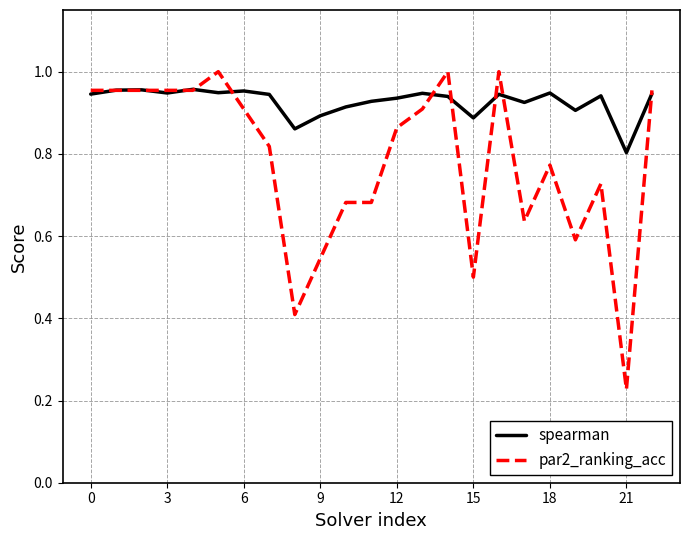

Which series has the widest spread of values?

par2_ranking_acc